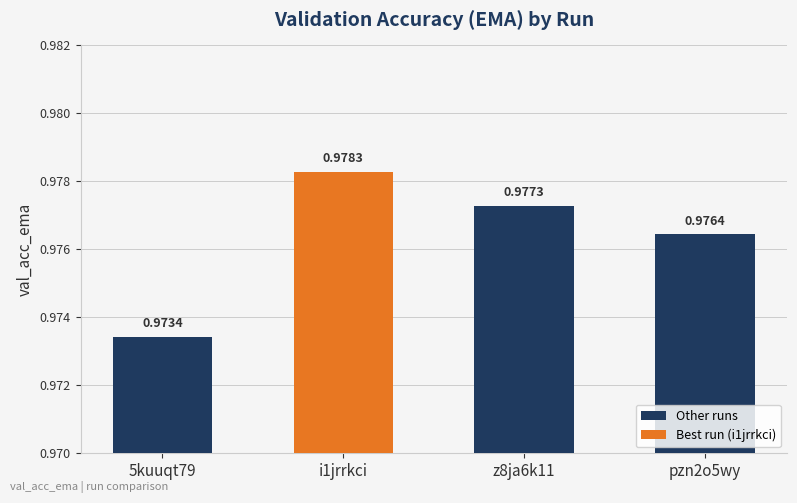

Is it true that the value at pzn2o5wy is 1.4?

False